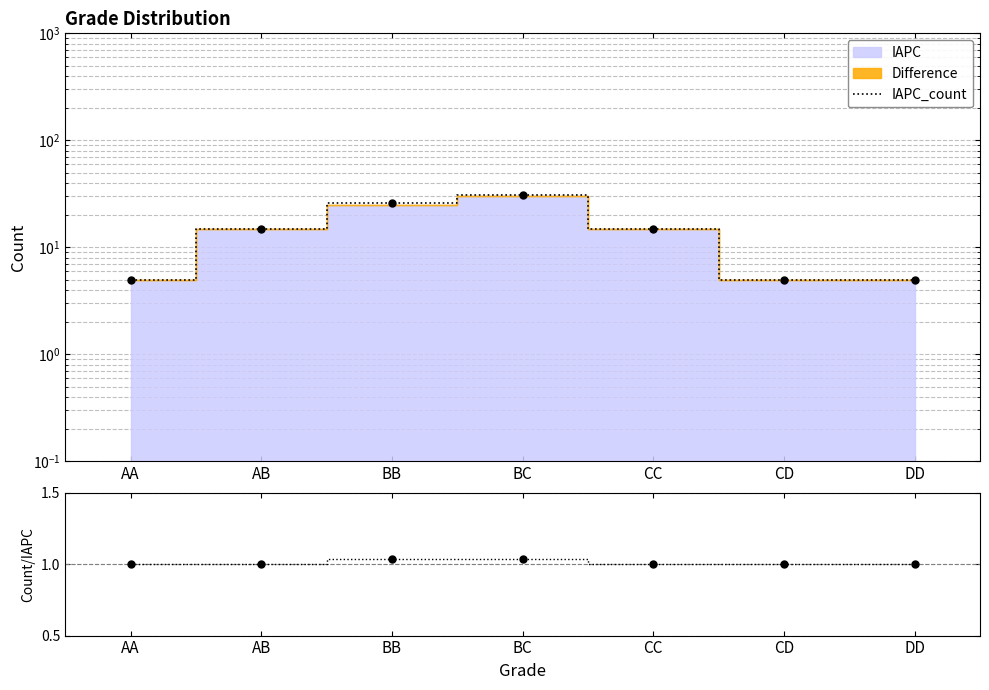

Where is the first local maximum for IAPC_count?

BC